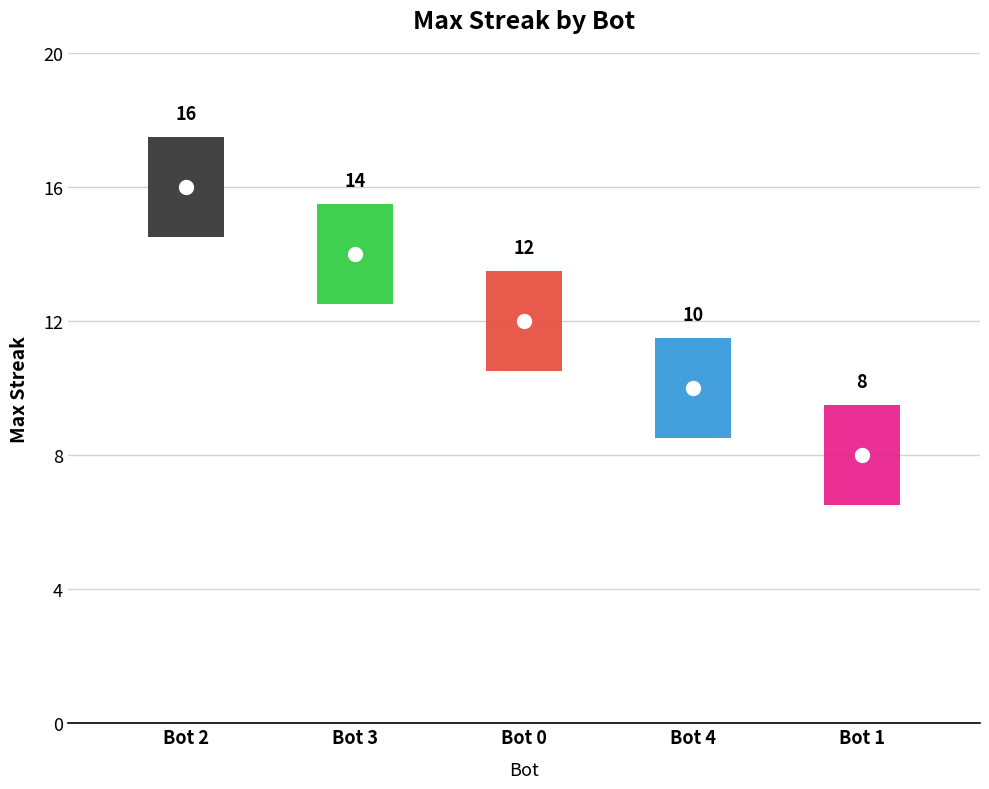

Is this an area chart (filled region under the line)?

No